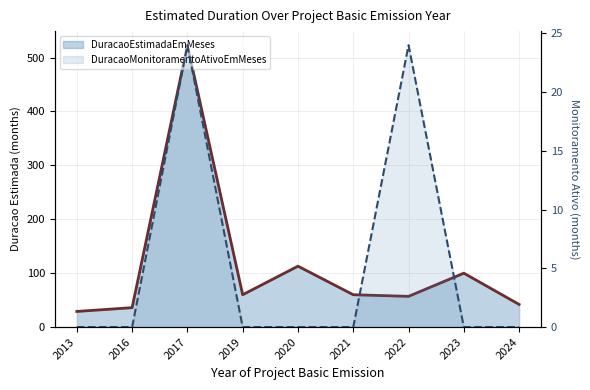

Which series has the largest range (max minus min)?

DuracaoEstimadaEmMeses